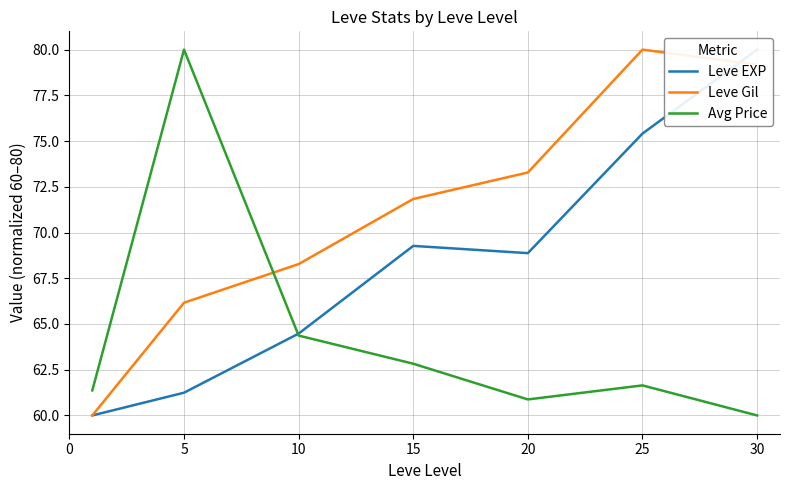

Reading right to left, list all the values displayed in this chart.

Leve EXP: 80.0	75.4	68.9	69.3	64.5	61.2	60.0
Leve Gil: 79.2	80.0	73.3	71.8	68.3	66.2	60.0
Avg Price: 60.0	61.6	60.9	62.8	64.4	80.0	61.4